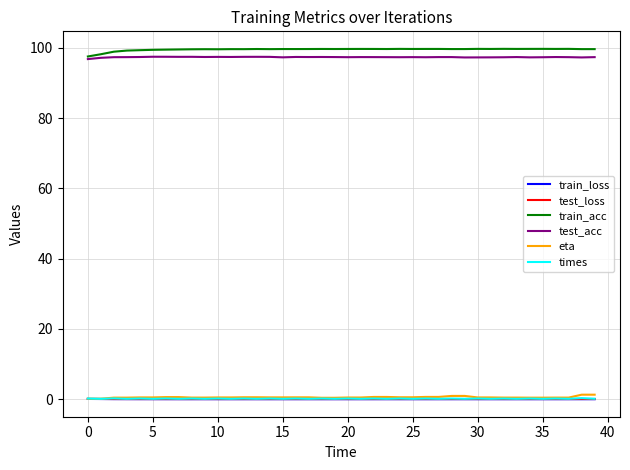

What is the greatest value displayed?

99.7